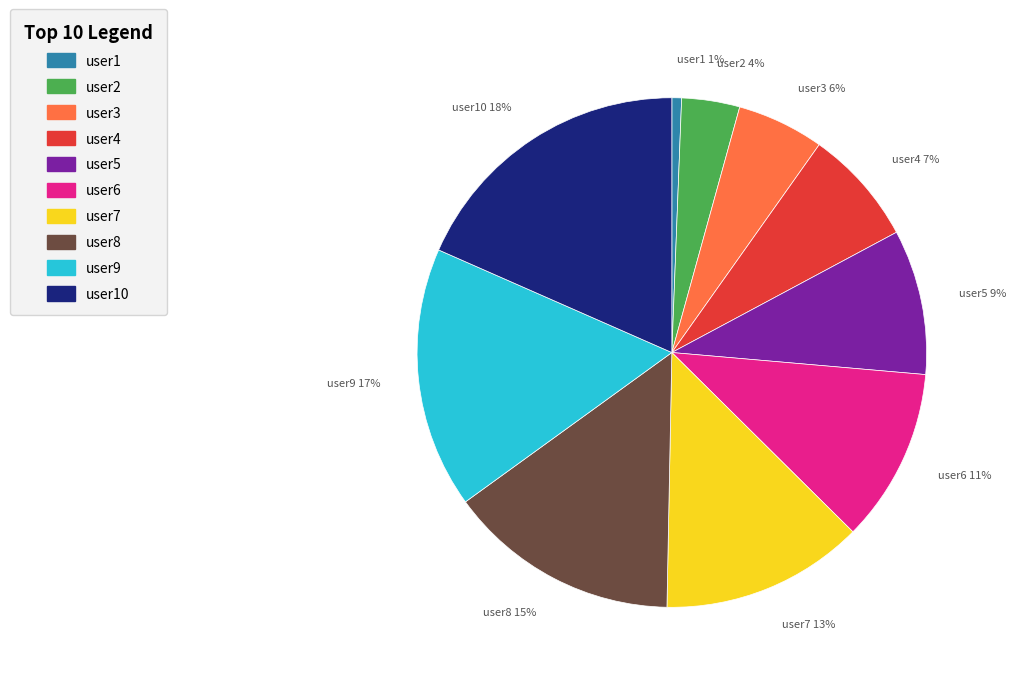

How many segments does this pie chart have?

10